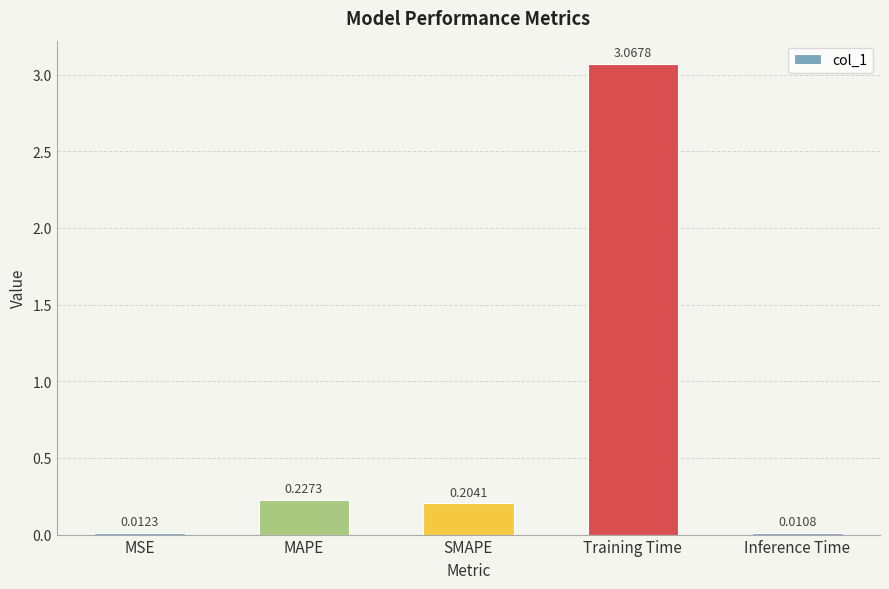

What is the difference between the values at Training Time and SMAPE?

2.9